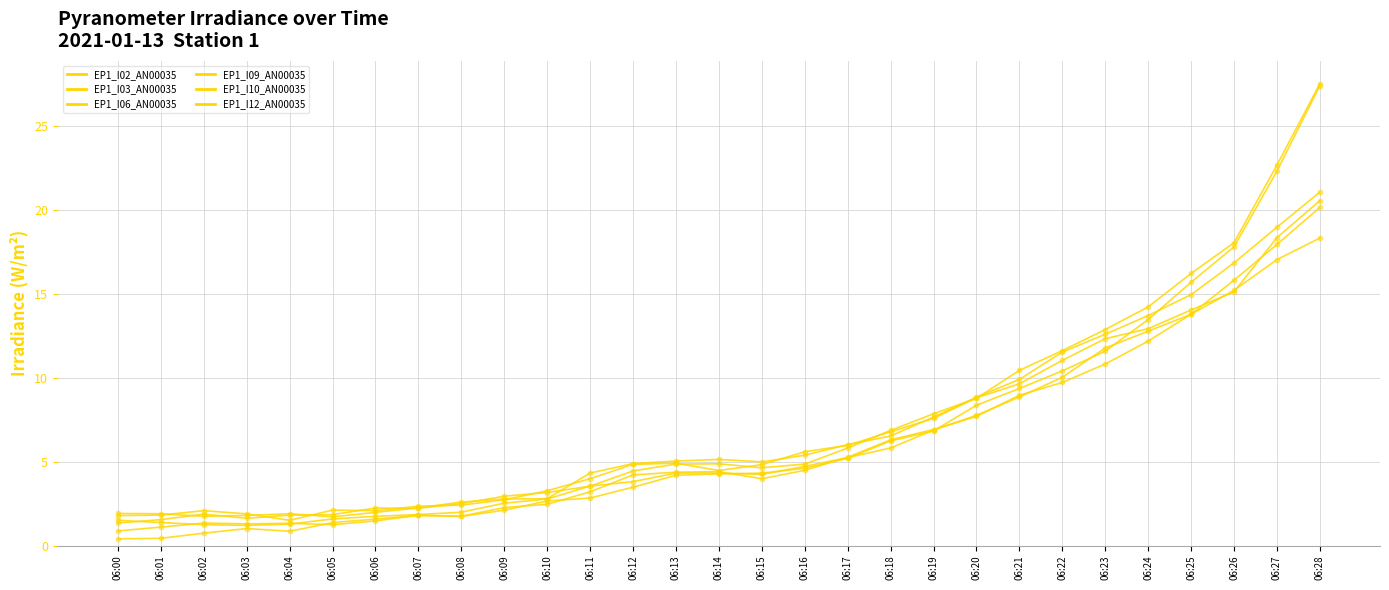

Is this an area chart (filled region under the line)?

No